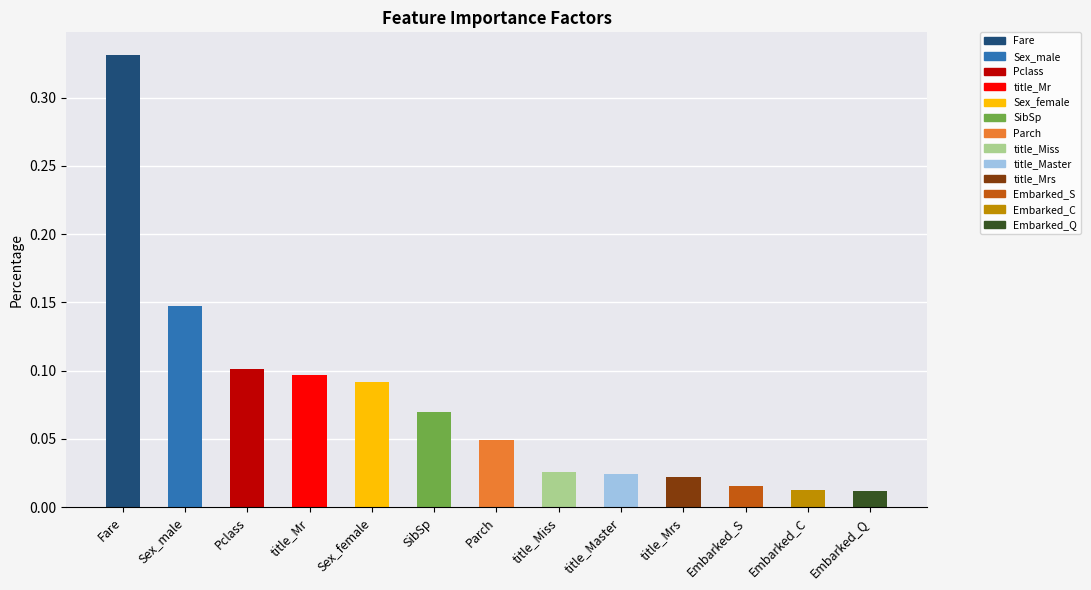

What is the sum of all values?

1.0